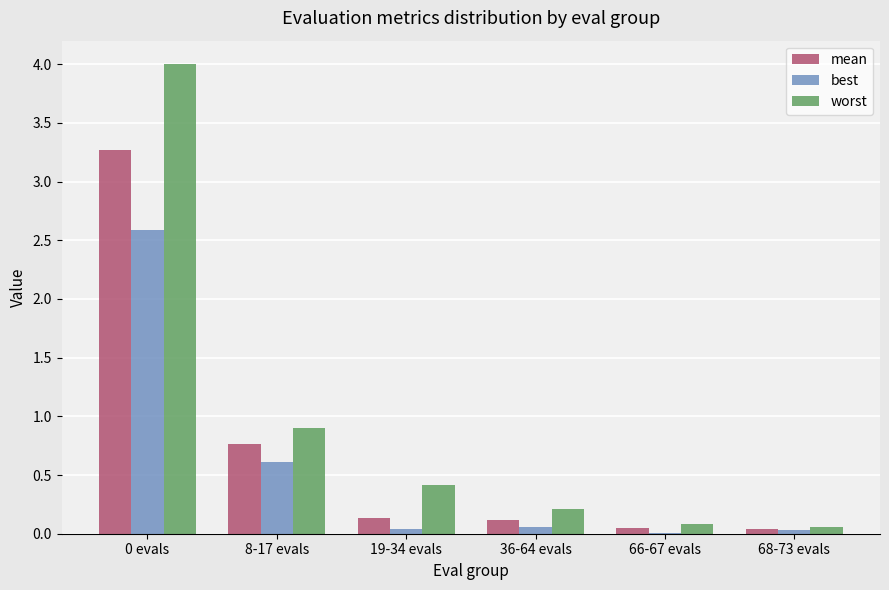

Which series has the widest spread of values?

worst